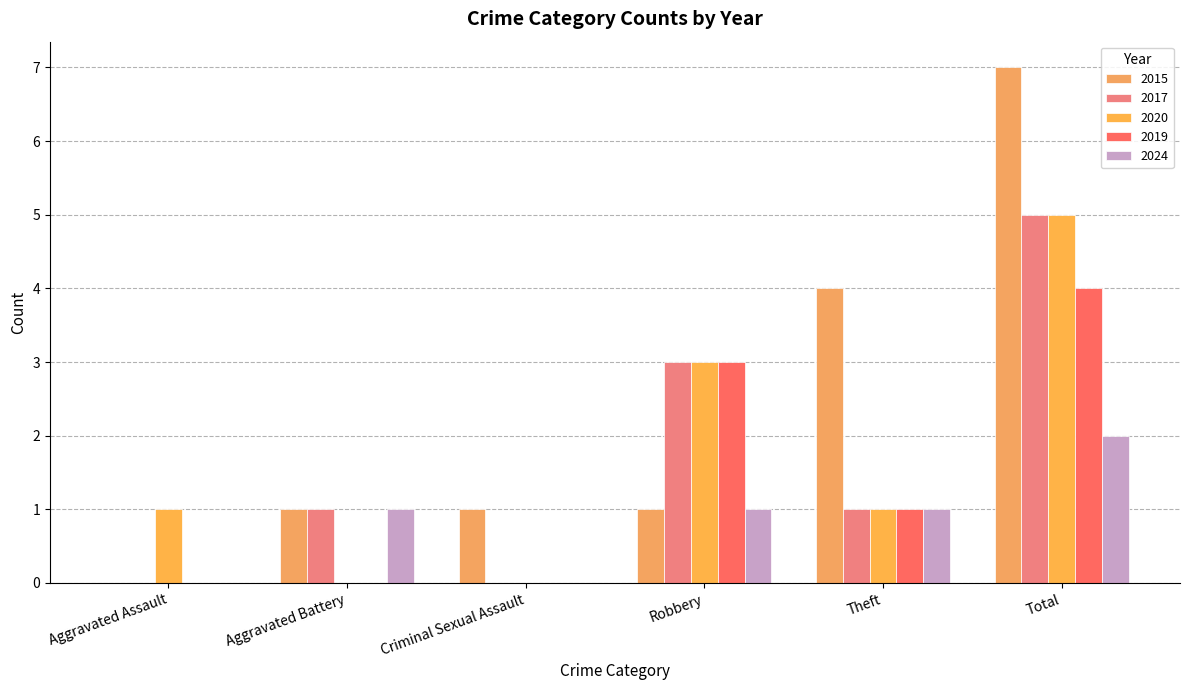

What is the spread (max minus min) of values at Theft?

3